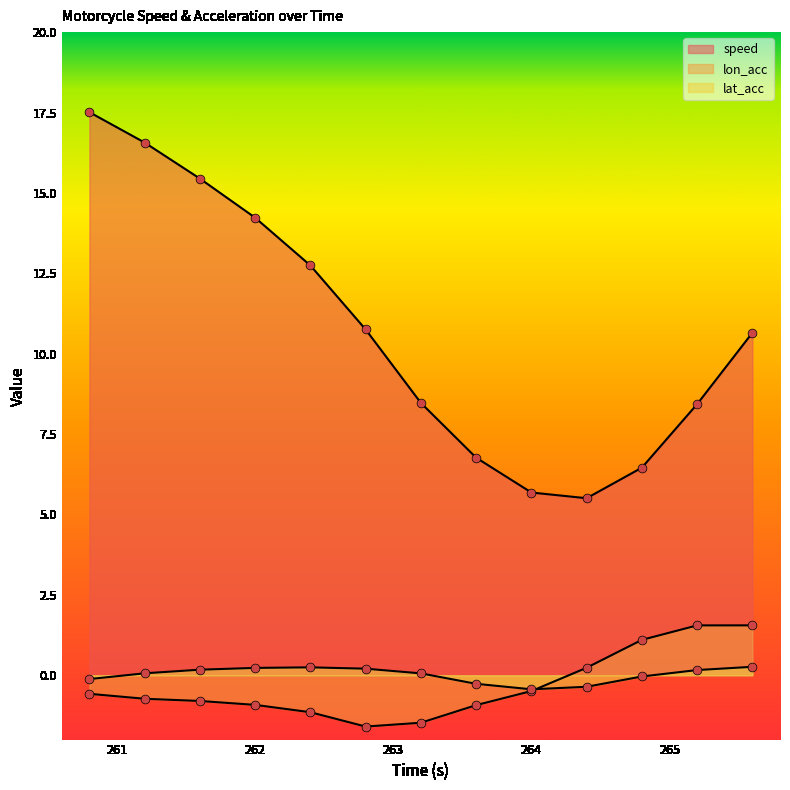

Which series reaches the maximum Y coordinate?

speed